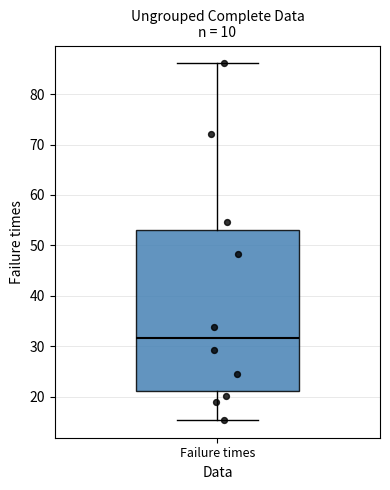

Read this box plot against the y-axis: the position of the median line, the range covered by the box, and the ends of both whiskers. The values are not printed on the chart, so give them approximately, as read against the axis.

median 32, box 21 to 53, whiskers 15 to 86